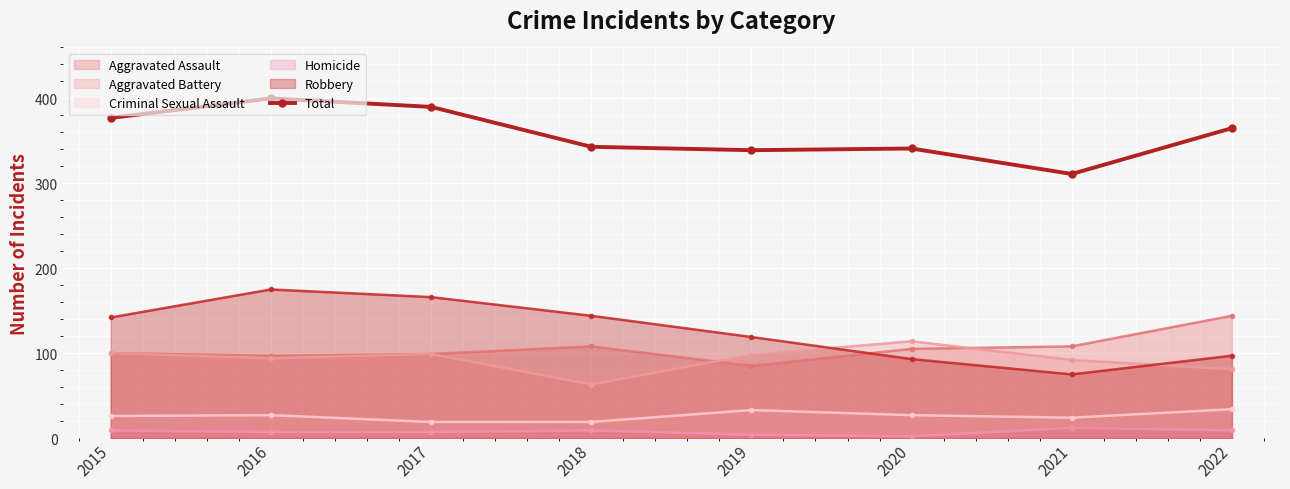

What is the smallest value displayed?

2